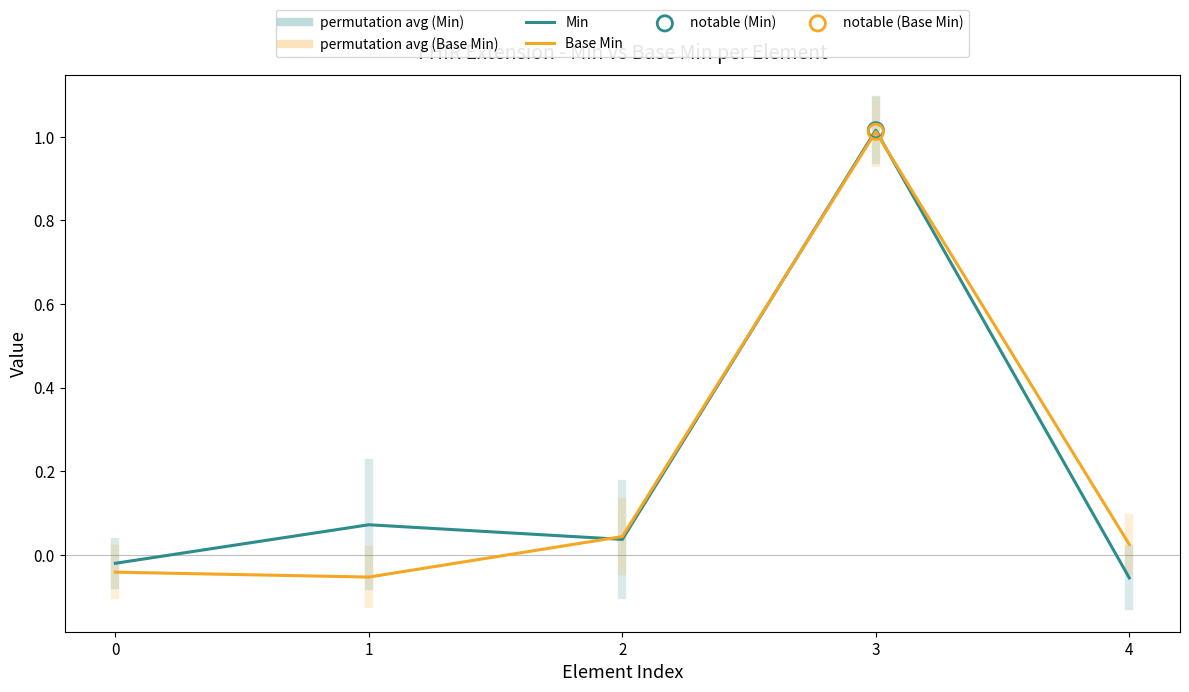

Is this an area chart (filled region under the line)?

No